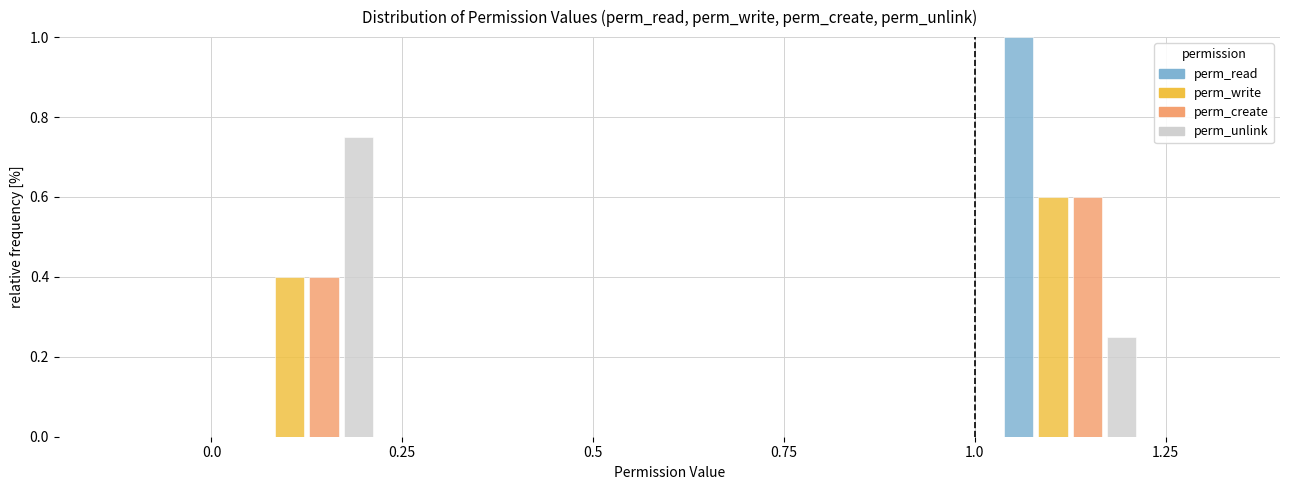

Reading left to right, transcribe this chart: for each range on the x-axis, give the height of each series' bar. The values are not printed on the chart, so give them approximately, as read against the axis.

0.0 to 0.25: perm_read=0	perm_write=0.40	perm_create=0.40	perm_unlink=0.76
0.25 to 0.5: perm_read=0	perm_write=0	perm_create=0	perm_unlink=0
0.5 to 0.75: perm_read=0	perm_write=0	perm_create=0	perm_unlink=0
0.75 to 1.0: perm_read=0	perm_write=0	perm_create=0	perm_unlink=0
1.0 to 1.25: perm_read=1.00	perm_write=0.60	perm_create=0.60	perm_unlink=0.26